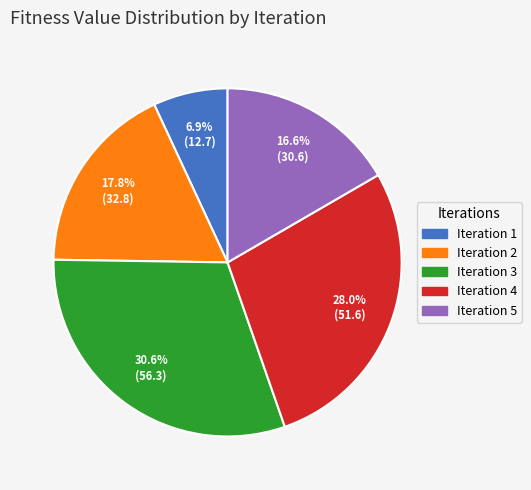

To the nearest percent, what is the difference between the largest and smallest slice percentages?

24%